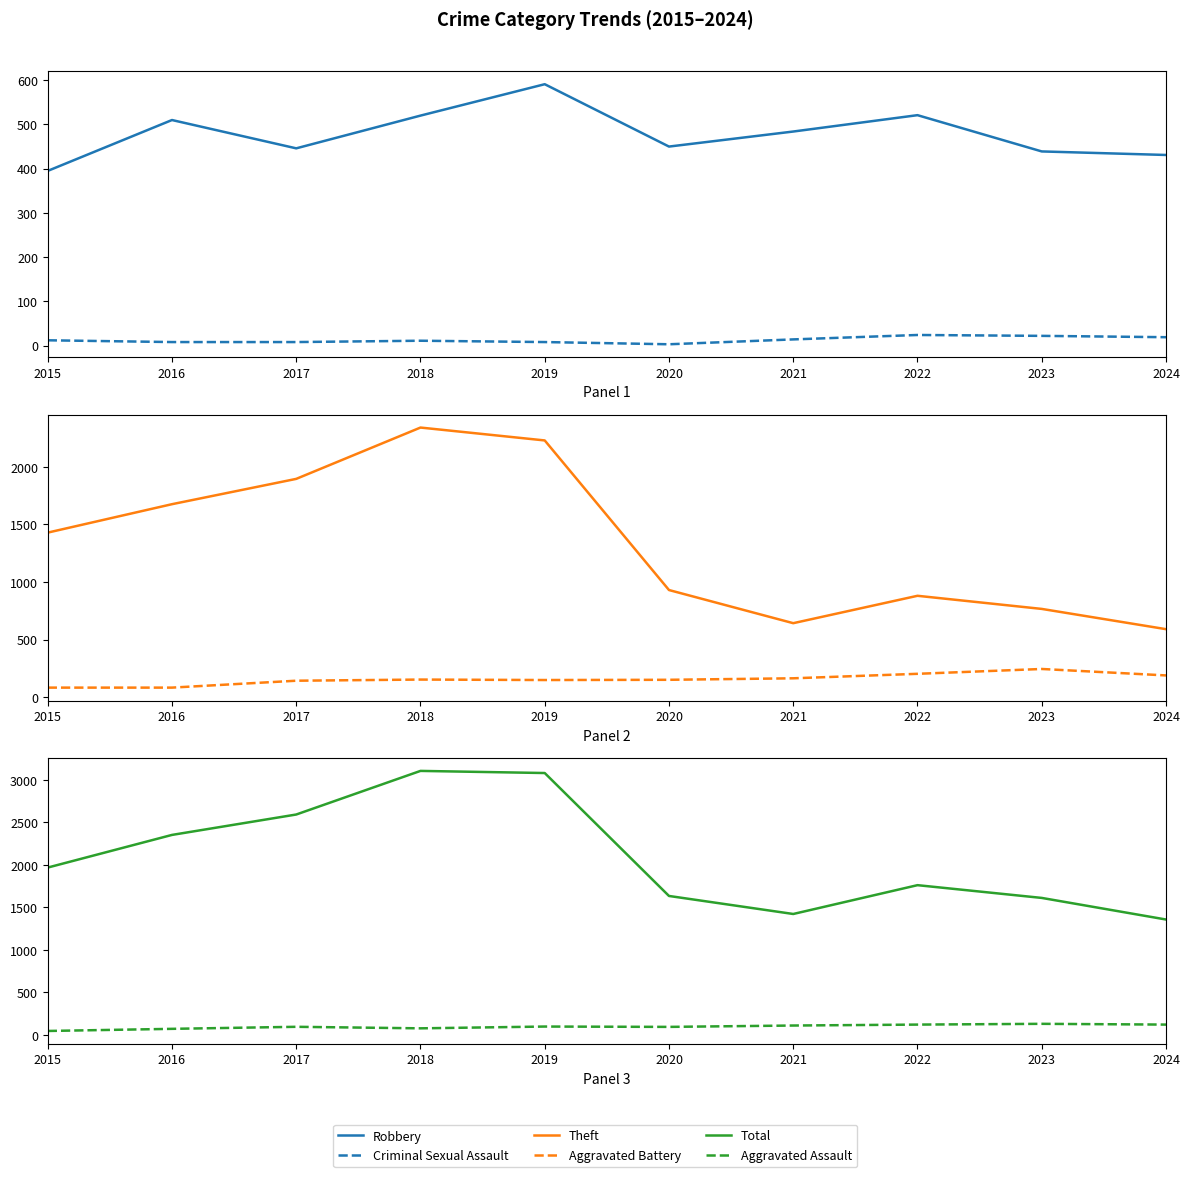

Reading left to right, list all the values displayed in this chart.

Robbery: 2015=395	2016=510	2017=446	2018=520	2019=591	2020=450	2021=484	2022=521	2023=439	2024=431
Criminal Sexual Assault: 2015=12	2016=8	2017=8	2018=11	2019=8	2020=3	2021=14	2022=24	2023=22	2024=19
Theft: 2015=1429	2016=1676	2017=1896	2018=2342	2019=2230	2020=930	2021=642	2022=880	2023=766	2024=590
Aggravated Battery: 2015=82	2016=82	2017=142	2018=152	2019=148	2020=150	2021=163	2022=202	2023=244	2024=188
Total: 2015=1968	2016=2352	2017=2592	2018=3105	2019=3080	2020=1634	2021=1422	2022=1761	2023=1611	2024=1357
Aggravated Assault: 2015=46	2016=71	2017=95	2018=77	2019=98	2020=94	2021=110	2022=121	2023=130	2024=121